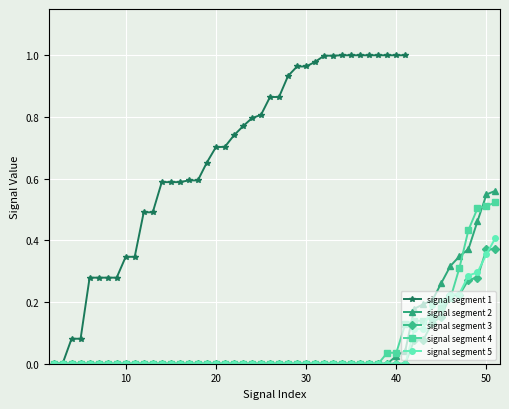

What is the total value across all series at 7?

0.3